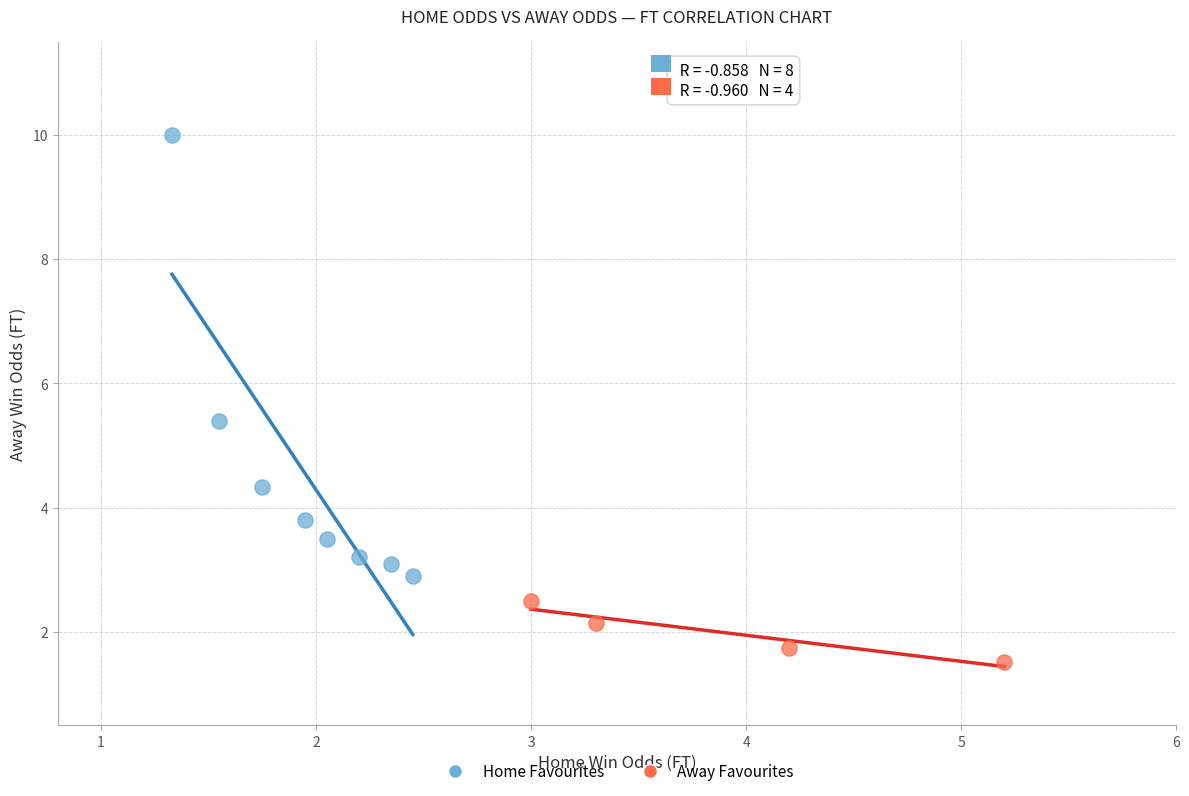

Which series has the widest spread of Y values?

Home Favourites